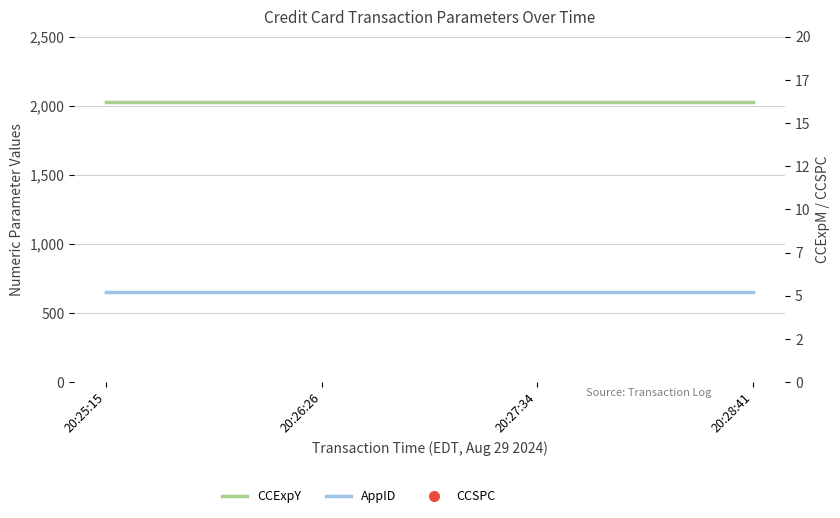

At how many categories does at least one series exceed 696?

4